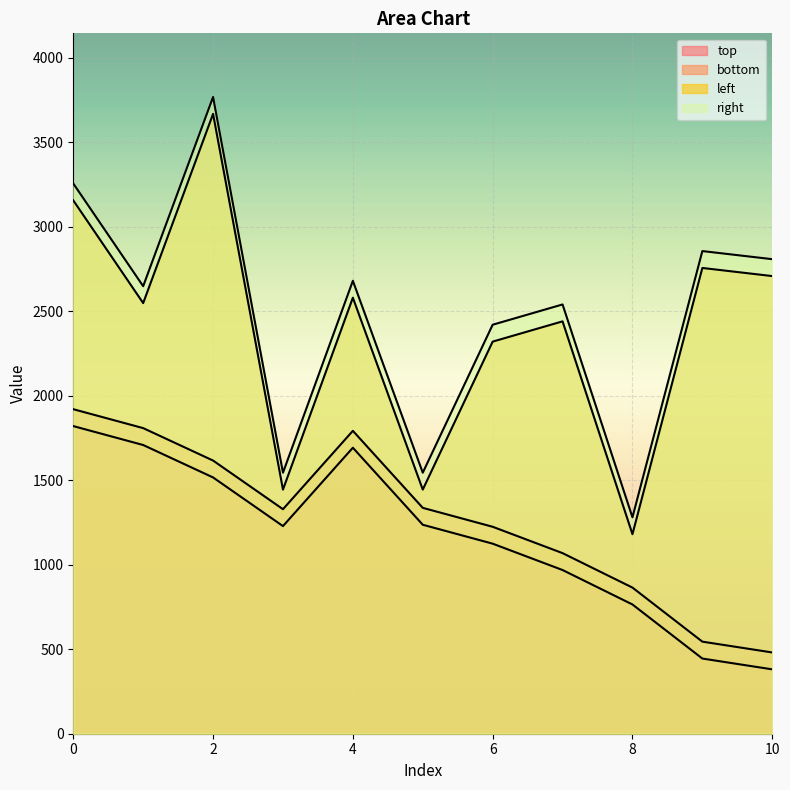

The value of left at 6 is 1129. True or false?

False